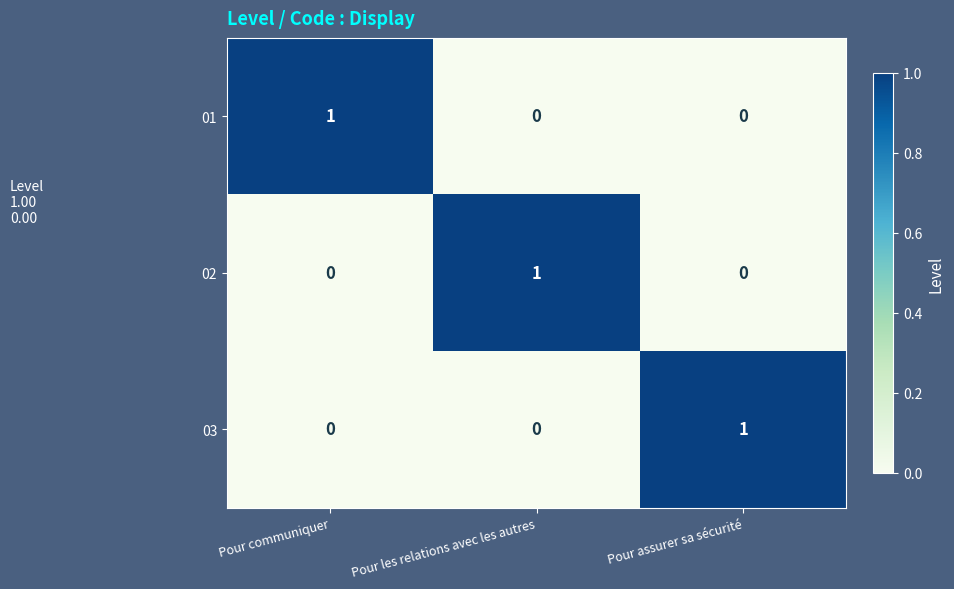

What is the spread (max minus min) of values at Pour les relations avec les autres?

1